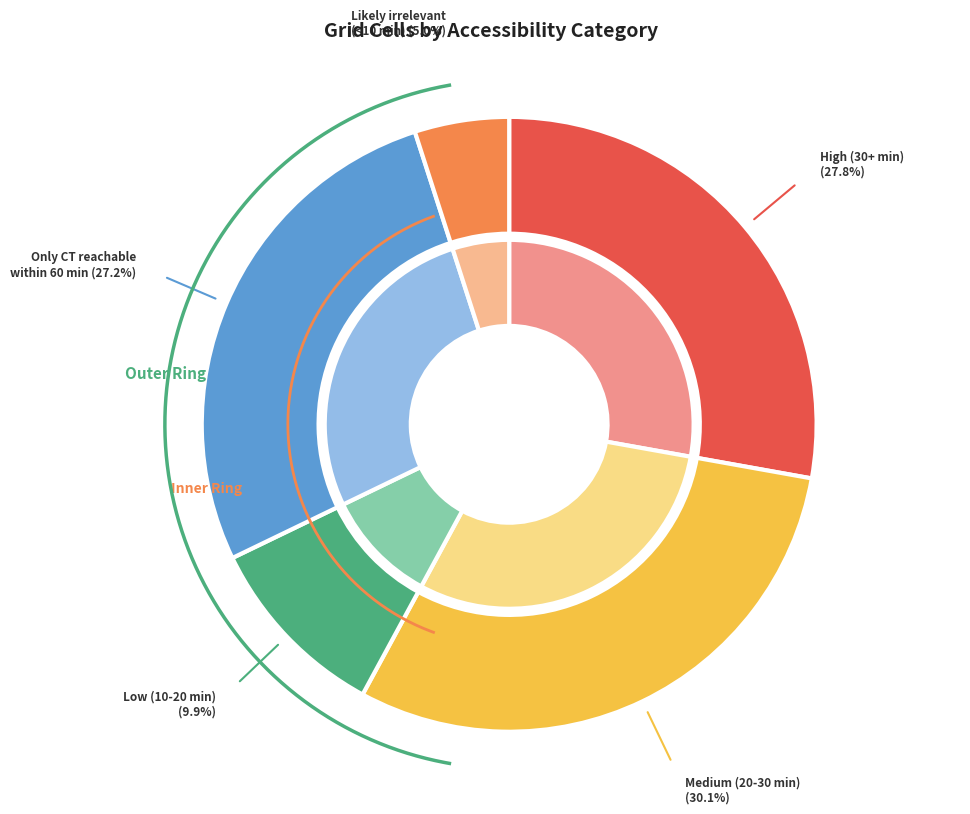

Count the number of slices in the pie.

5